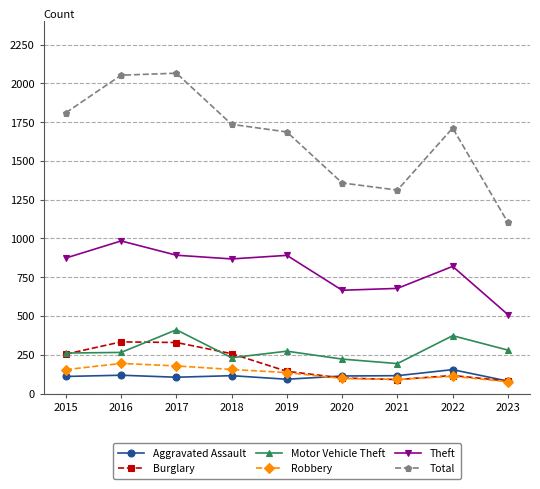

What value does the Aggravated Assault series have at 2021, to the nearest 10?

120